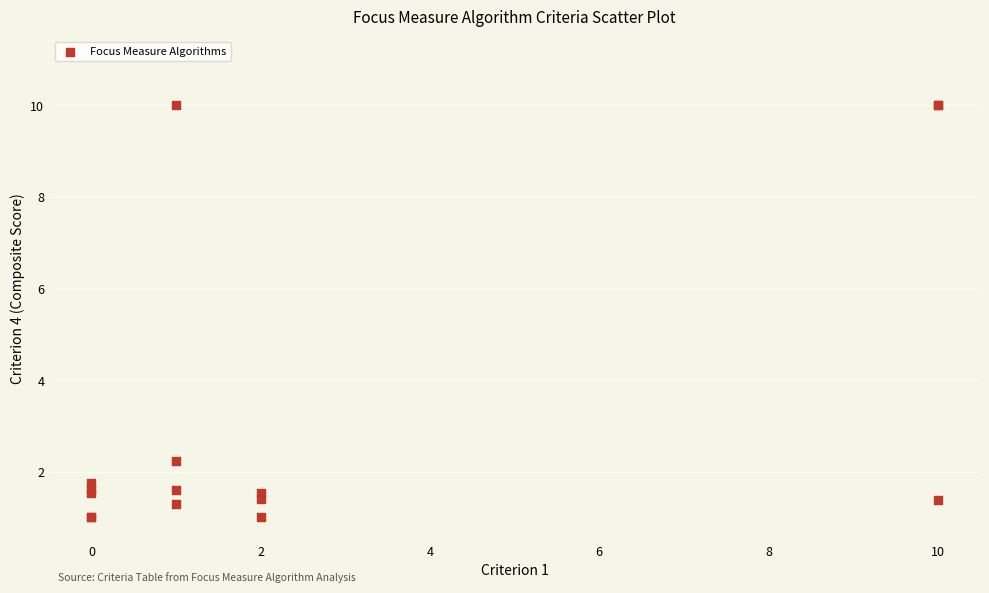

What Y value in the scatter plot is closest to 5?

2.2